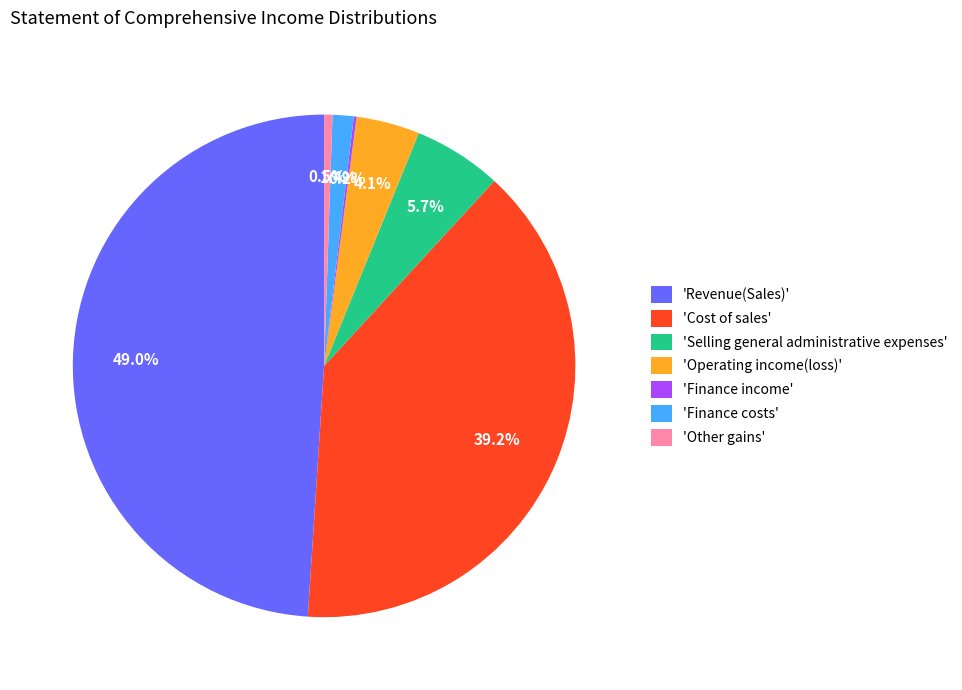

Does 'Operating income(loss)' represent more than half of the total?

No